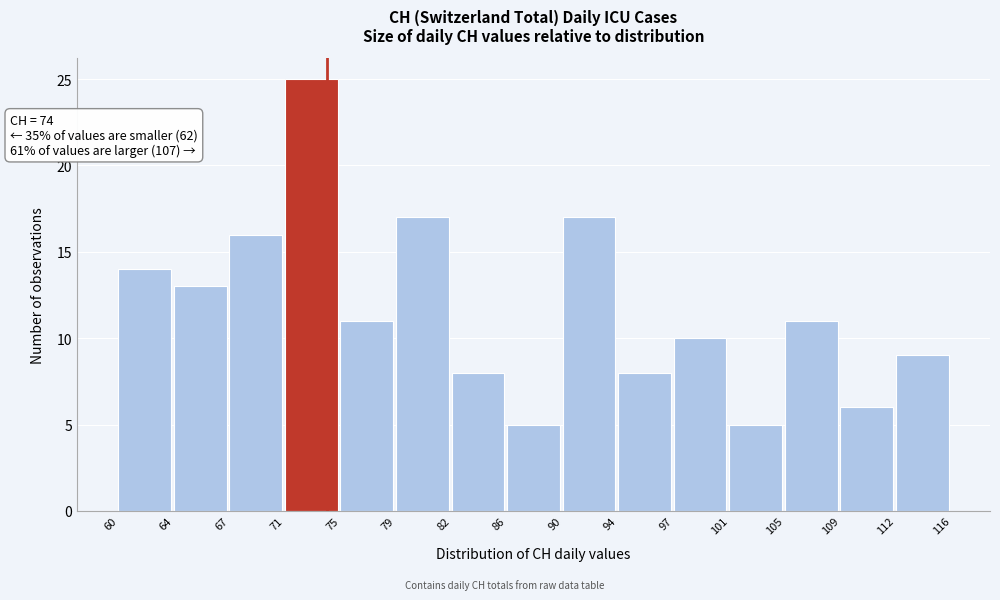

Over which range of the x-axis is the bar tallest?

71 to 75